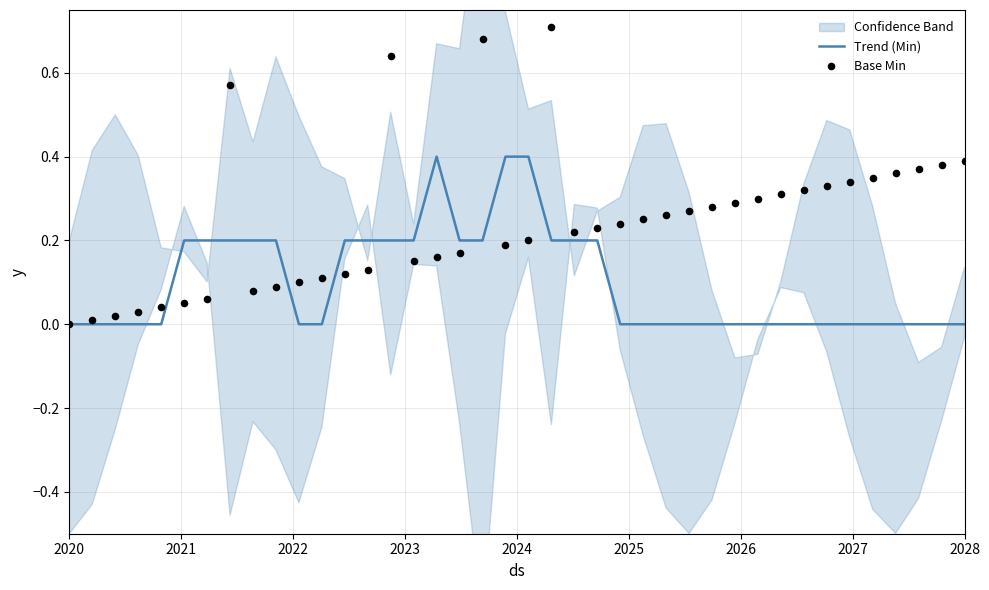

Which series contains the highest Y value?

Base Min